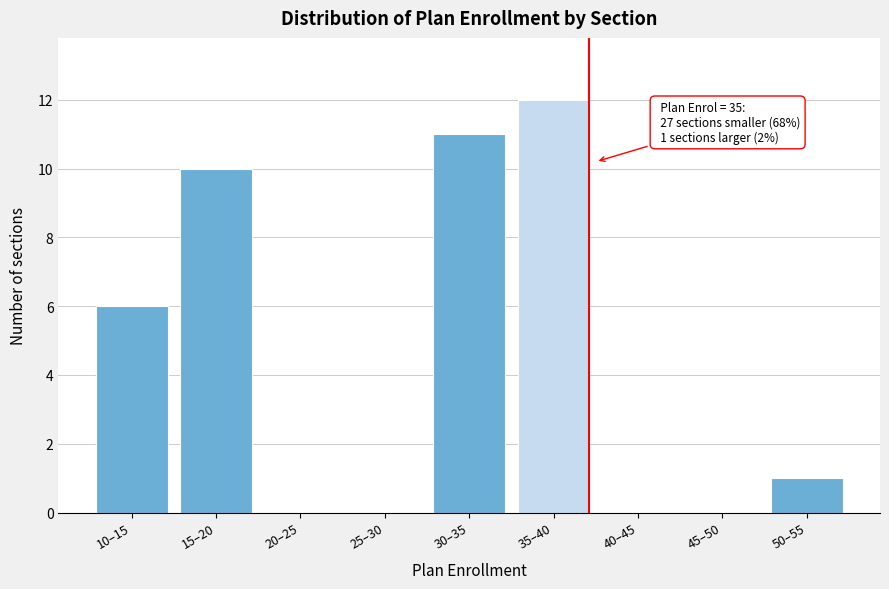

Reading left to right, transcribe all the data shown in this chart.

10–15=6	15–20=10	20–25=0	25–30=0	30–35=11	35–40=12	40–45=0	45–50=0	50–55=1